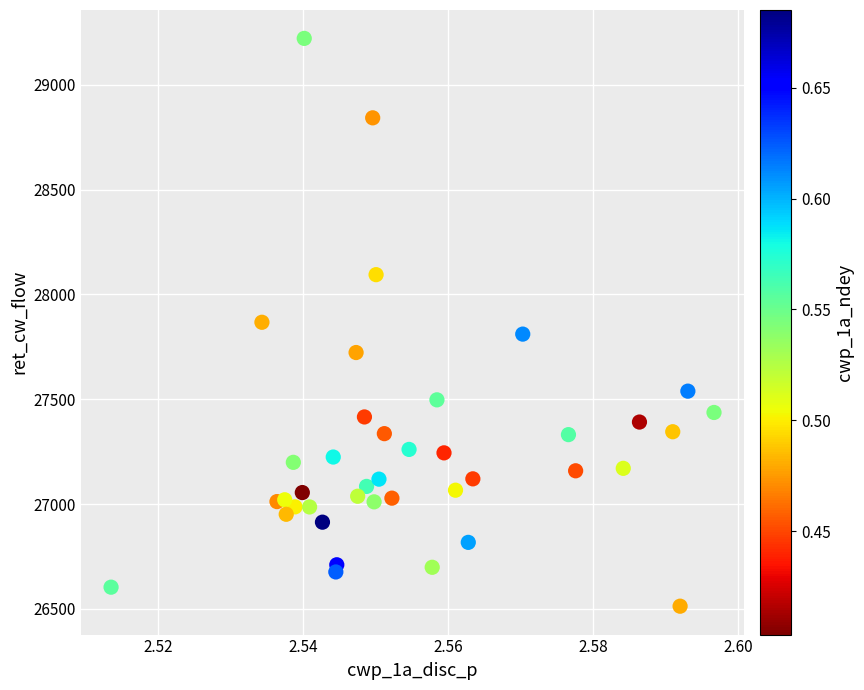

What is the range of Y values (max minus min)?

2708.7